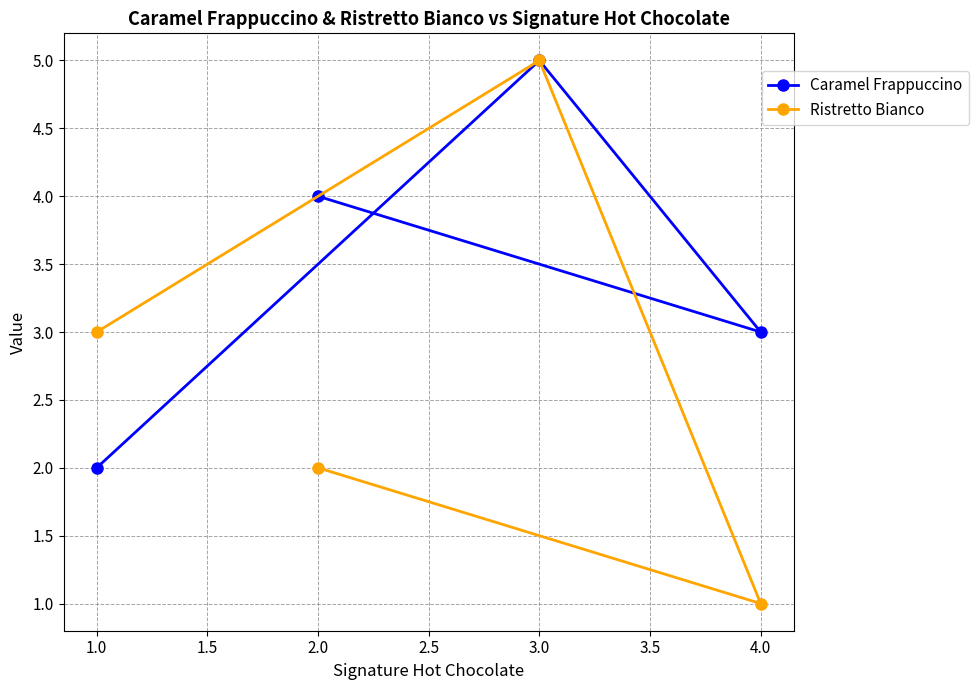

Between 1.0 and 4.0, which series saw the biggest shift?

Ristretto Bianco